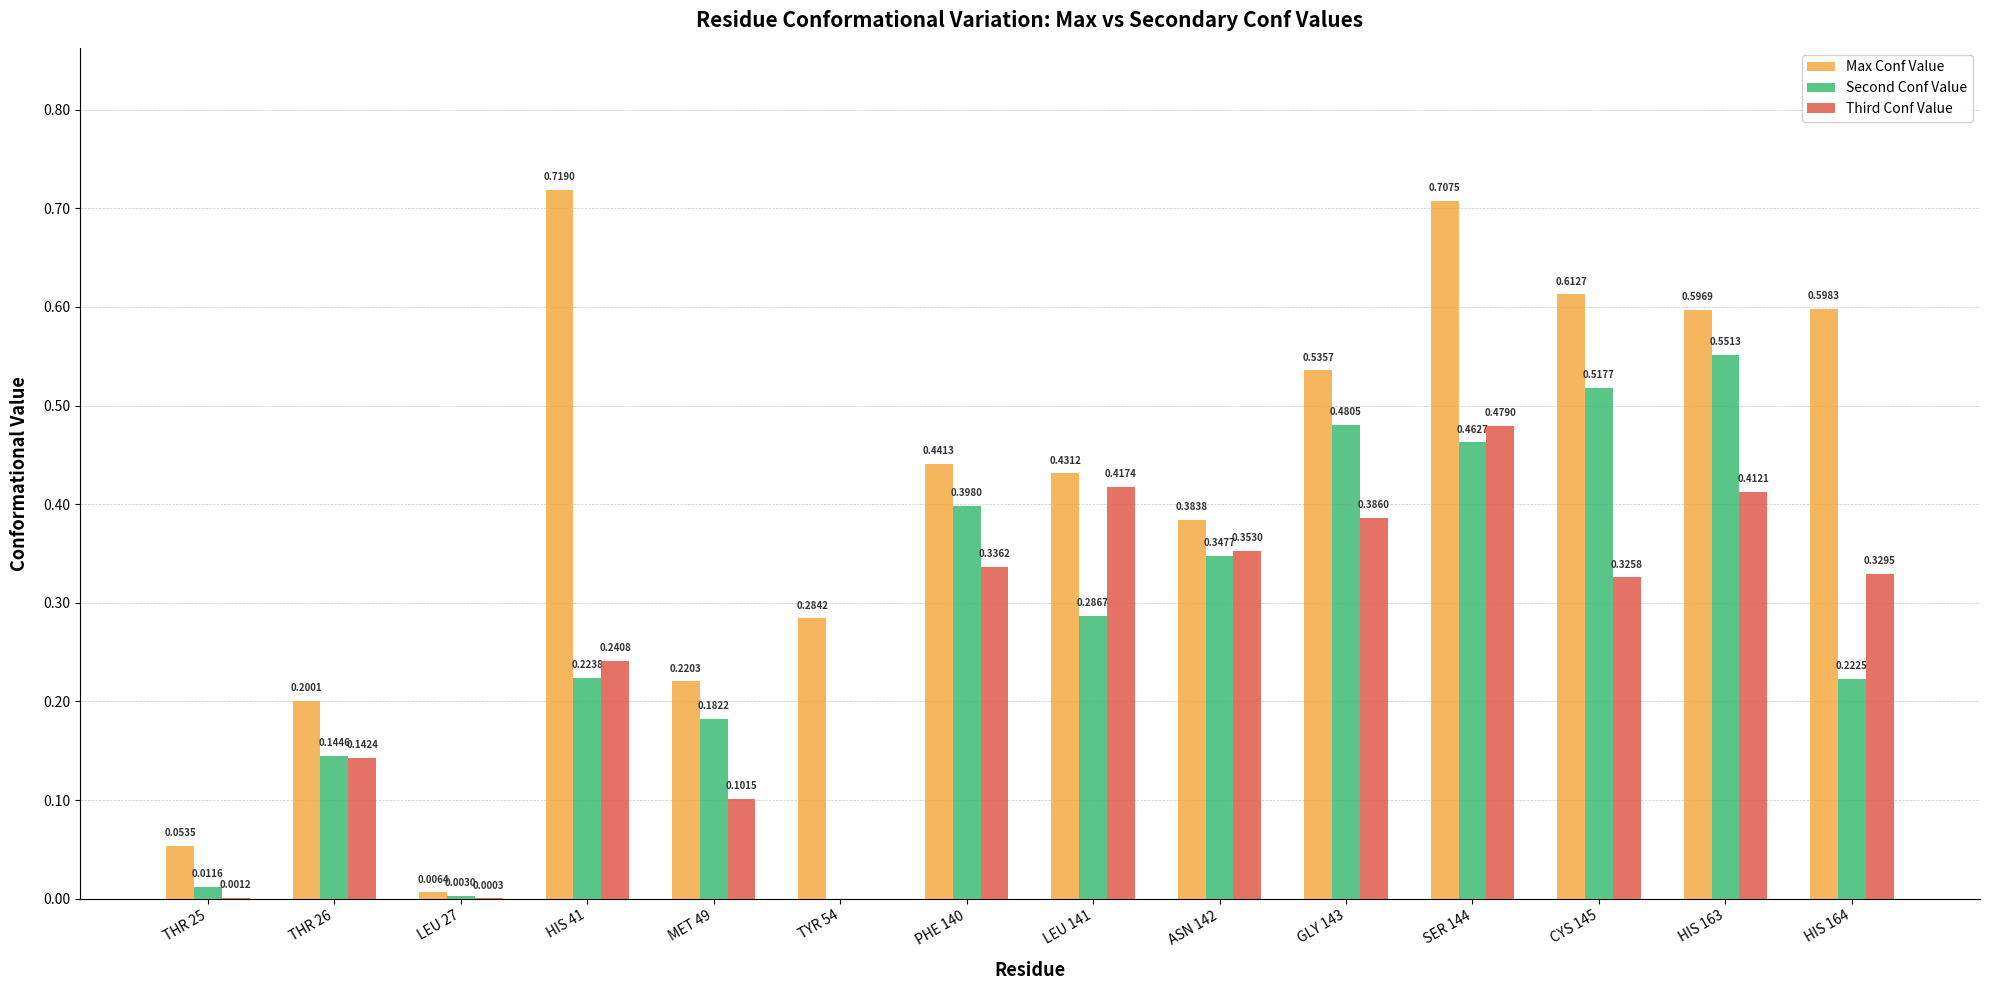

Is the value of Max Conf Value at GLY 143 greater than the value of Second Conf Value at GLY 143?

Yes